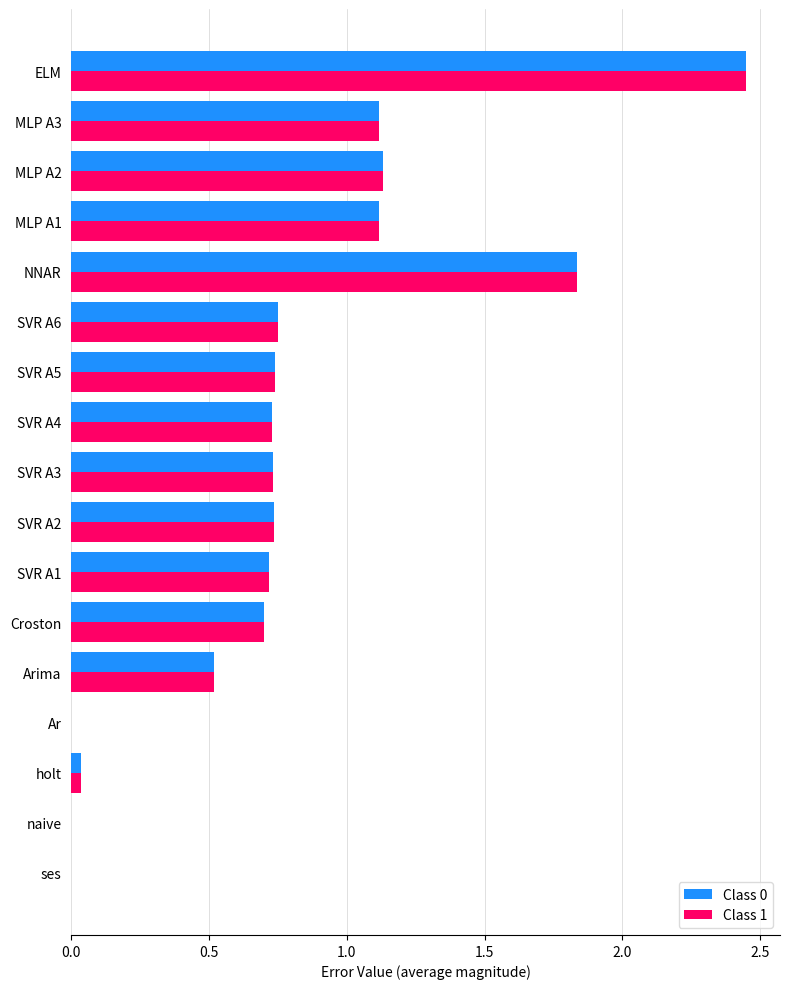

At which category is the sum across all series the highest?

ELM